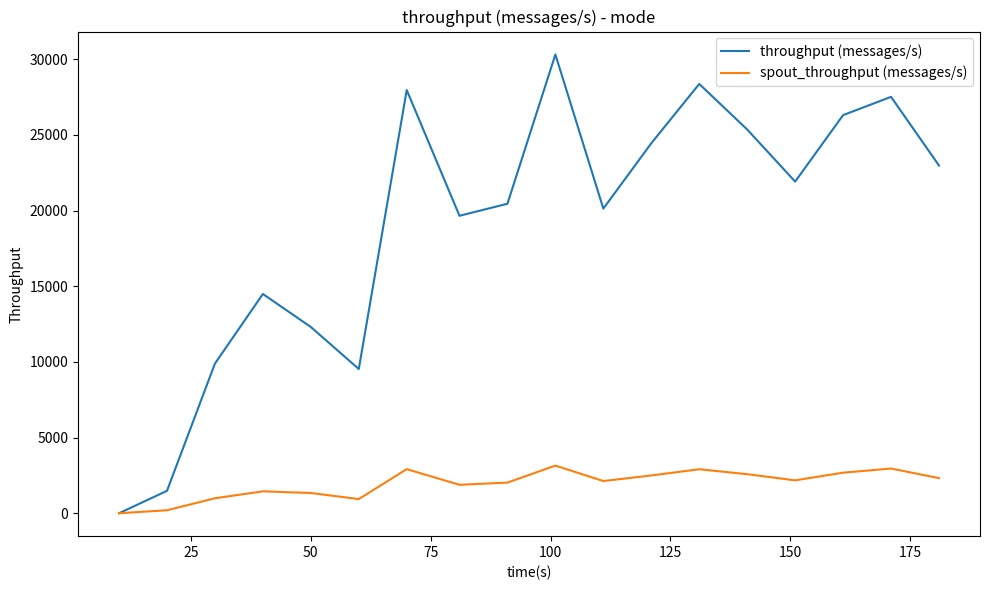

What is the maximum value shown in the chart?

30310